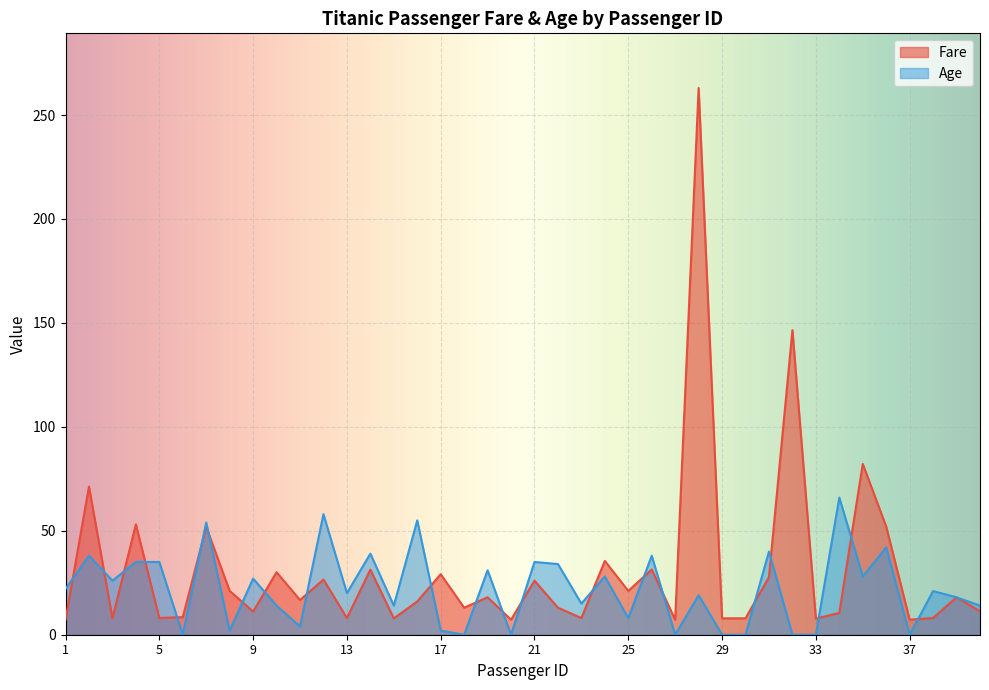

What is the difference between the maximum and second lowest values in the Age series?

66.0